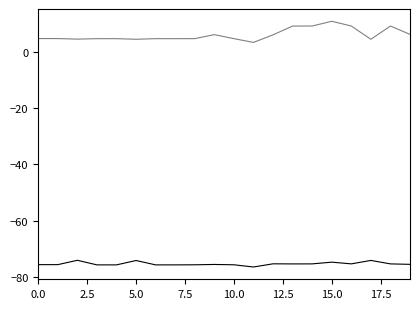

What is the smallest value displayed?

-76.5